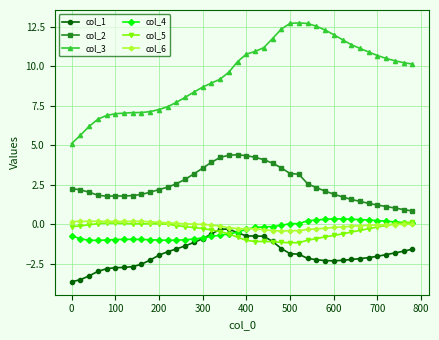

What is the minimum value for col_5?

-1.2